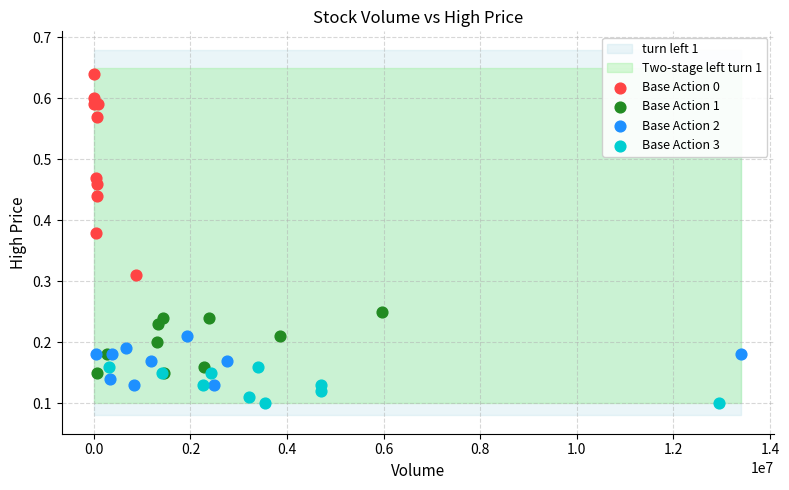

Which series reaches the minimum Y coordinate?

Base Action 3